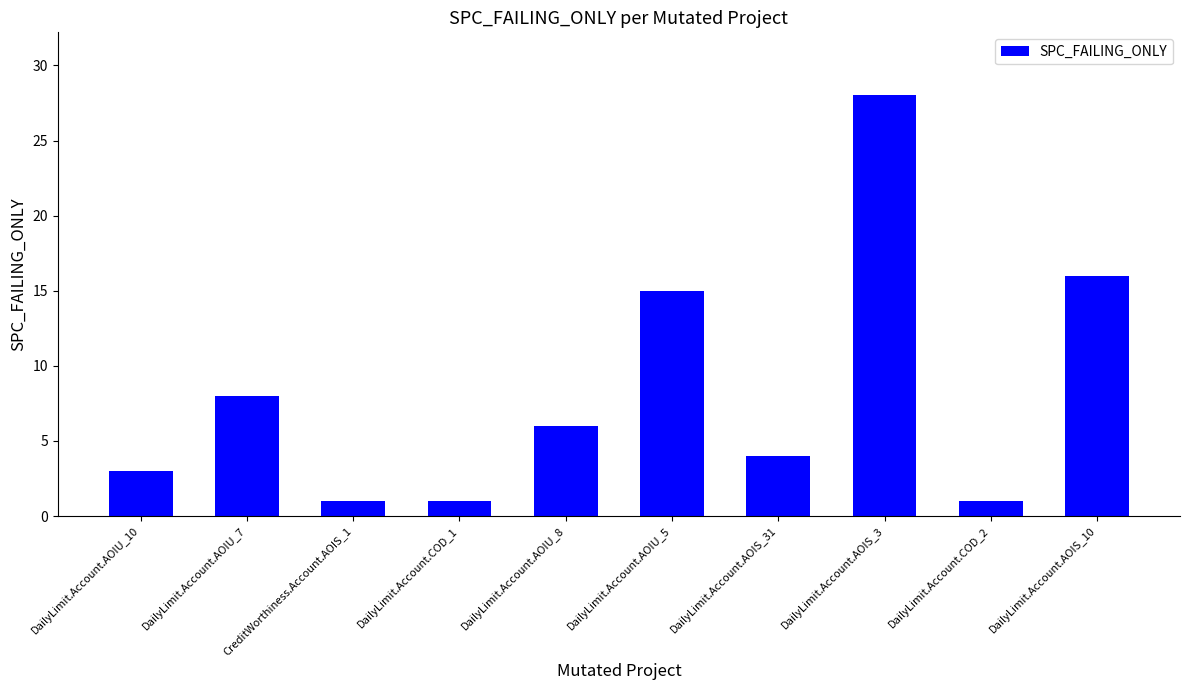

Reading left to right, transcribe all the data shown in this chart.

DailyLimit.Account.AOIU_10=3	DailyLimit.Account.AOIU_7=8	CreditWorthiness.Account.AOIS_1=1	DailyLimit.Account.COD_1=1	DailyLimit.Account.AOIU_8=6	DailyLimit.Account.AOIU_5=15	DailyLimit.Account.AOIS_31=4	DailyLimit.Account.AOIS_3=28	DailyLimit.Account.COD_2=1	DailyLimit.Account.AOIS_10=16